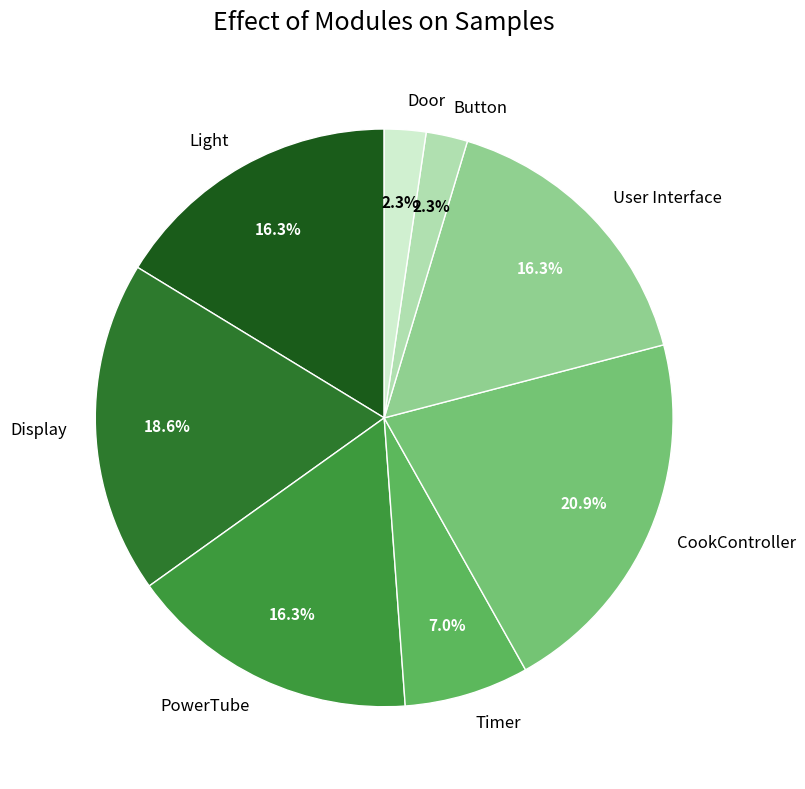

Which category has the biggest portion of the pie?

CookController